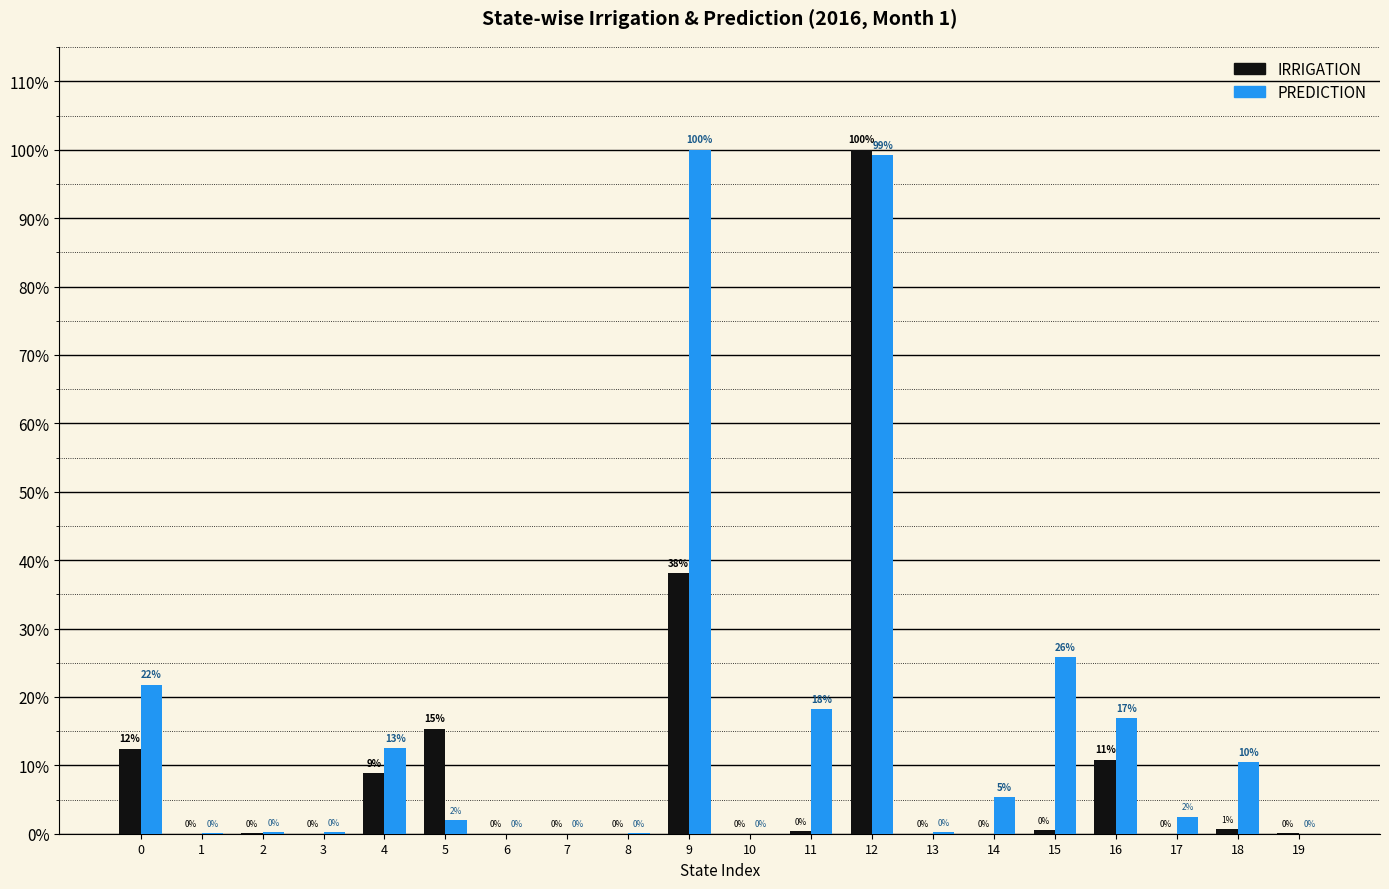

What is the maximum value for IRRIGATION?

100.0